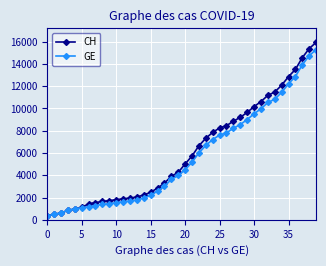

At how many categories does at least one series exceed 3574?

22